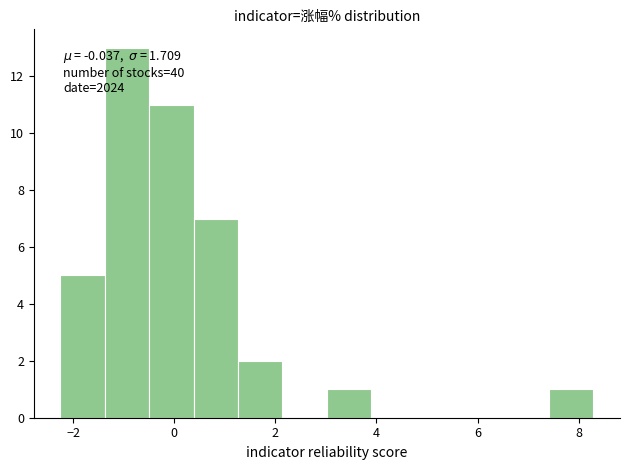

Which range on the x-axis has the tallest bar?

-1.4 to -0.4